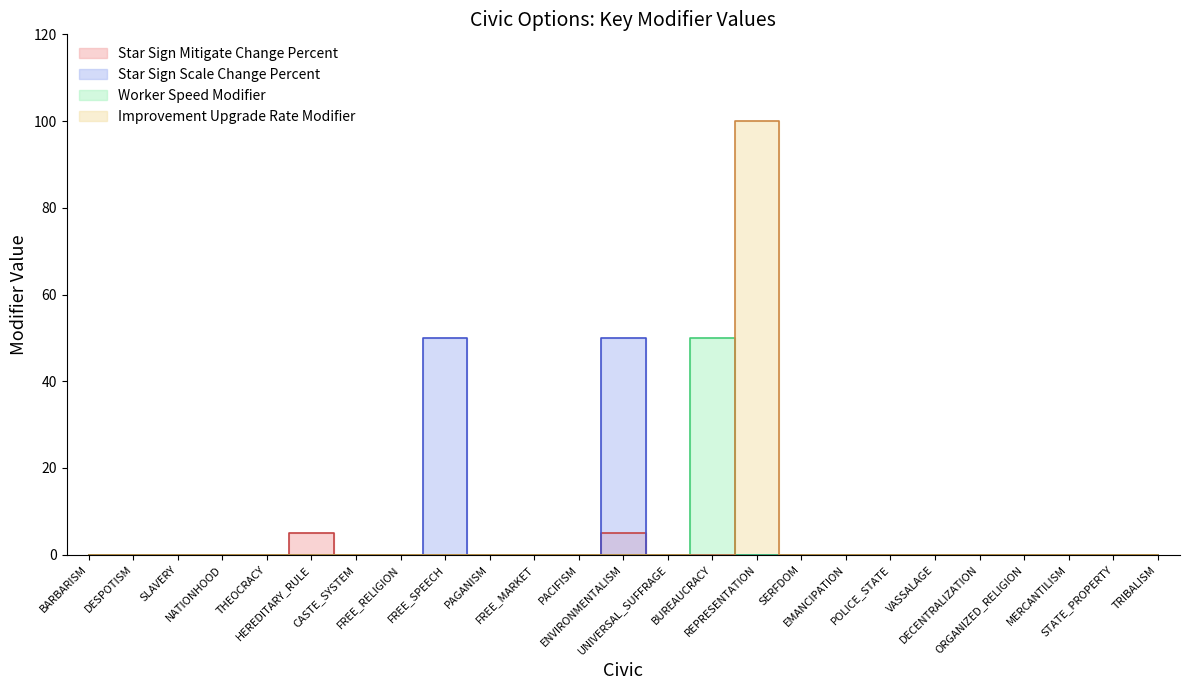

Reading left to right, list all the values displayed in this chart.

Star Sign Mitigate Change Percent: BARBARISM=0	DESPOTISM=0	SLAVERY=0	NATIONHOOD=0	THEOCRACY=0	HEREDITARY_RULE=5	CASTE_SYSTEM=0	FREE_RELIGION=0	FREE_SPEECH=0	PAGANISM=0	FREE_MARKET=0	PACIFISM=0	ENVIRONMENTALISM=5	UNIVERSAL_SUFFRAGE=0	BUREAUCRACY=0	REPRESENTATION=0	SERFDOM=0	EMANCIPATION=0	POLICE_STATE=0	VASSALAGE=0	DECENTRALIZATION=0	ORGANIZED_RELIGION=0	MERCANTILISM=0	STATE_PROPERTY=0	TRIBALISM=0
Star Sign Scale Change Percent: BARBARISM=0	DESPOTISM=0	SLAVERY=0	NATIONHOOD=0	THEOCRACY=0	HEREDITARY_RULE=0	CASTE_SYSTEM=0	FREE_RELIGION=0	FREE_SPEECH=50	PAGANISM=0	FREE_MARKET=0	PACIFISM=0	ENVIRONMENTALISM=50	UNIVERSAL_SUFFRAGE=0	BUREAUCRACY=0	REPRESENTATION=0	SERFDOM=0	EMANCIPATION=0	POLICE_STATE=0	VASSALAGE=0	DECENTRALIZATION=0	ORGANIZED_RELIGION=0	MERCANTILISM=0	STATE_PROPERTY=0	TRIBALISM=0
Worker Speed Modifier: BARBARISM=0	DESPOTISM=0	SLAVERY=0	NATIONHOOD=0	THEOCRACY=0	HEREDITARY_RULE=0	CASTE_SYSTEM=0	FREE_RELIGION=0	FREE_SPEECH=0	PAGANISM=0	FREE_MARKET=0	PACIFISM=0	ENVIRONMENTALISM=0	UNIVERSAL_SUFFRAGE=0	BUREAUCRACY=50	REPRESENTATION=0	SERFDOM=0	EMANCIPATION=0	POLICE_STATE=0	VASSALAGE=0	DECENTRALIZATION=0	ORGANIZED_RELIGION=0	MERCANTILISM=0	STATE_PROPERTY=0	TRIBALISM=0
Improvement Upgrade Rate Modifier: BARBARISM=0	DESPOTISM=0	SLAVERY=0	NATIONHOOD=0	THEOCRACY=0	HEREDITARY_RULE=0	CASTE_SYSTEM=0	FREE_RELIGION=0	FREE_SPEECH=0	PAGANISM=0	FREE_MARKET=0	PACIFISM=0	ENVIRONMENTALISM=0	UNIVERSAL_SUFFRAGE=0	BUREAUCRACY=0	REPRESENTATION=100	SERFDOM=0	EMANCIPATION=0	POLICE_STATE=0	VASSALAGE=0	DECENTRALIZATION=0	ORGANIZED_RELIGION=0	MERCANTILISM=0	STATE_PROPERTY=0	TRIBALISM=0